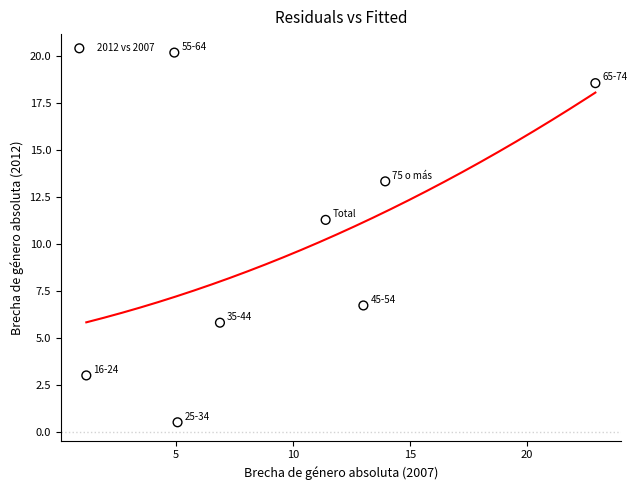

What Y value in the scatter plot is closest to 10?

11.3